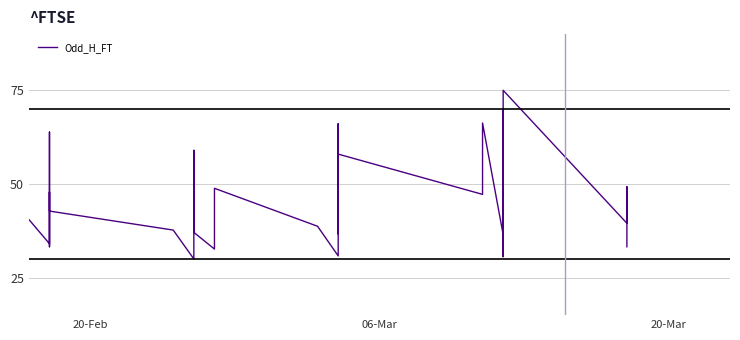

Is this an area chart (filled region under the line)?

No